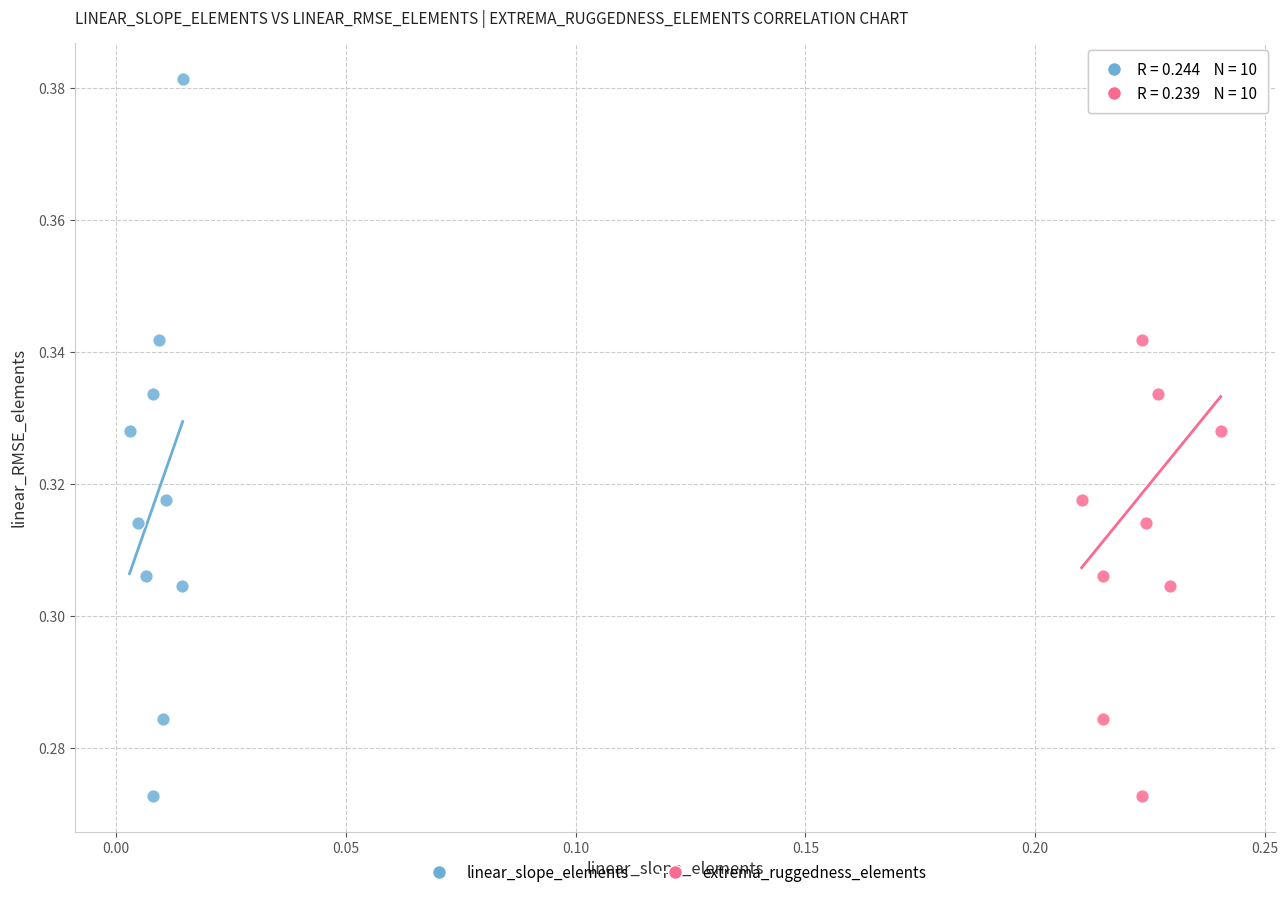

What are all the series names shown in the legend?

linear_slope_elements, extrema_ruggedness_elements